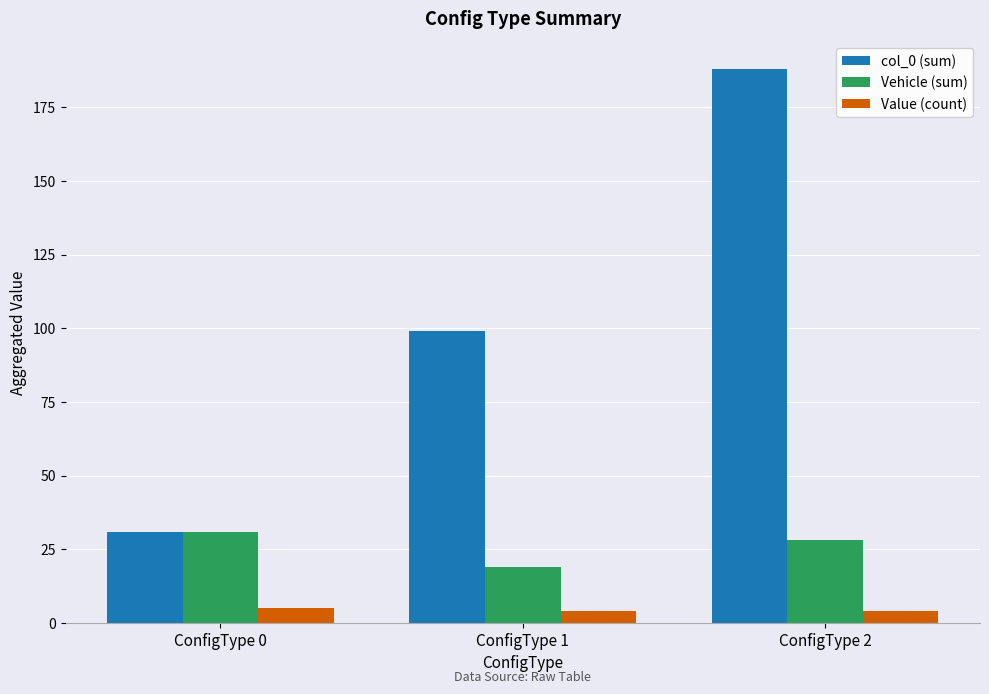

The Vehicle (sum) series shows 17 at ConfigType 2. True or false?

False